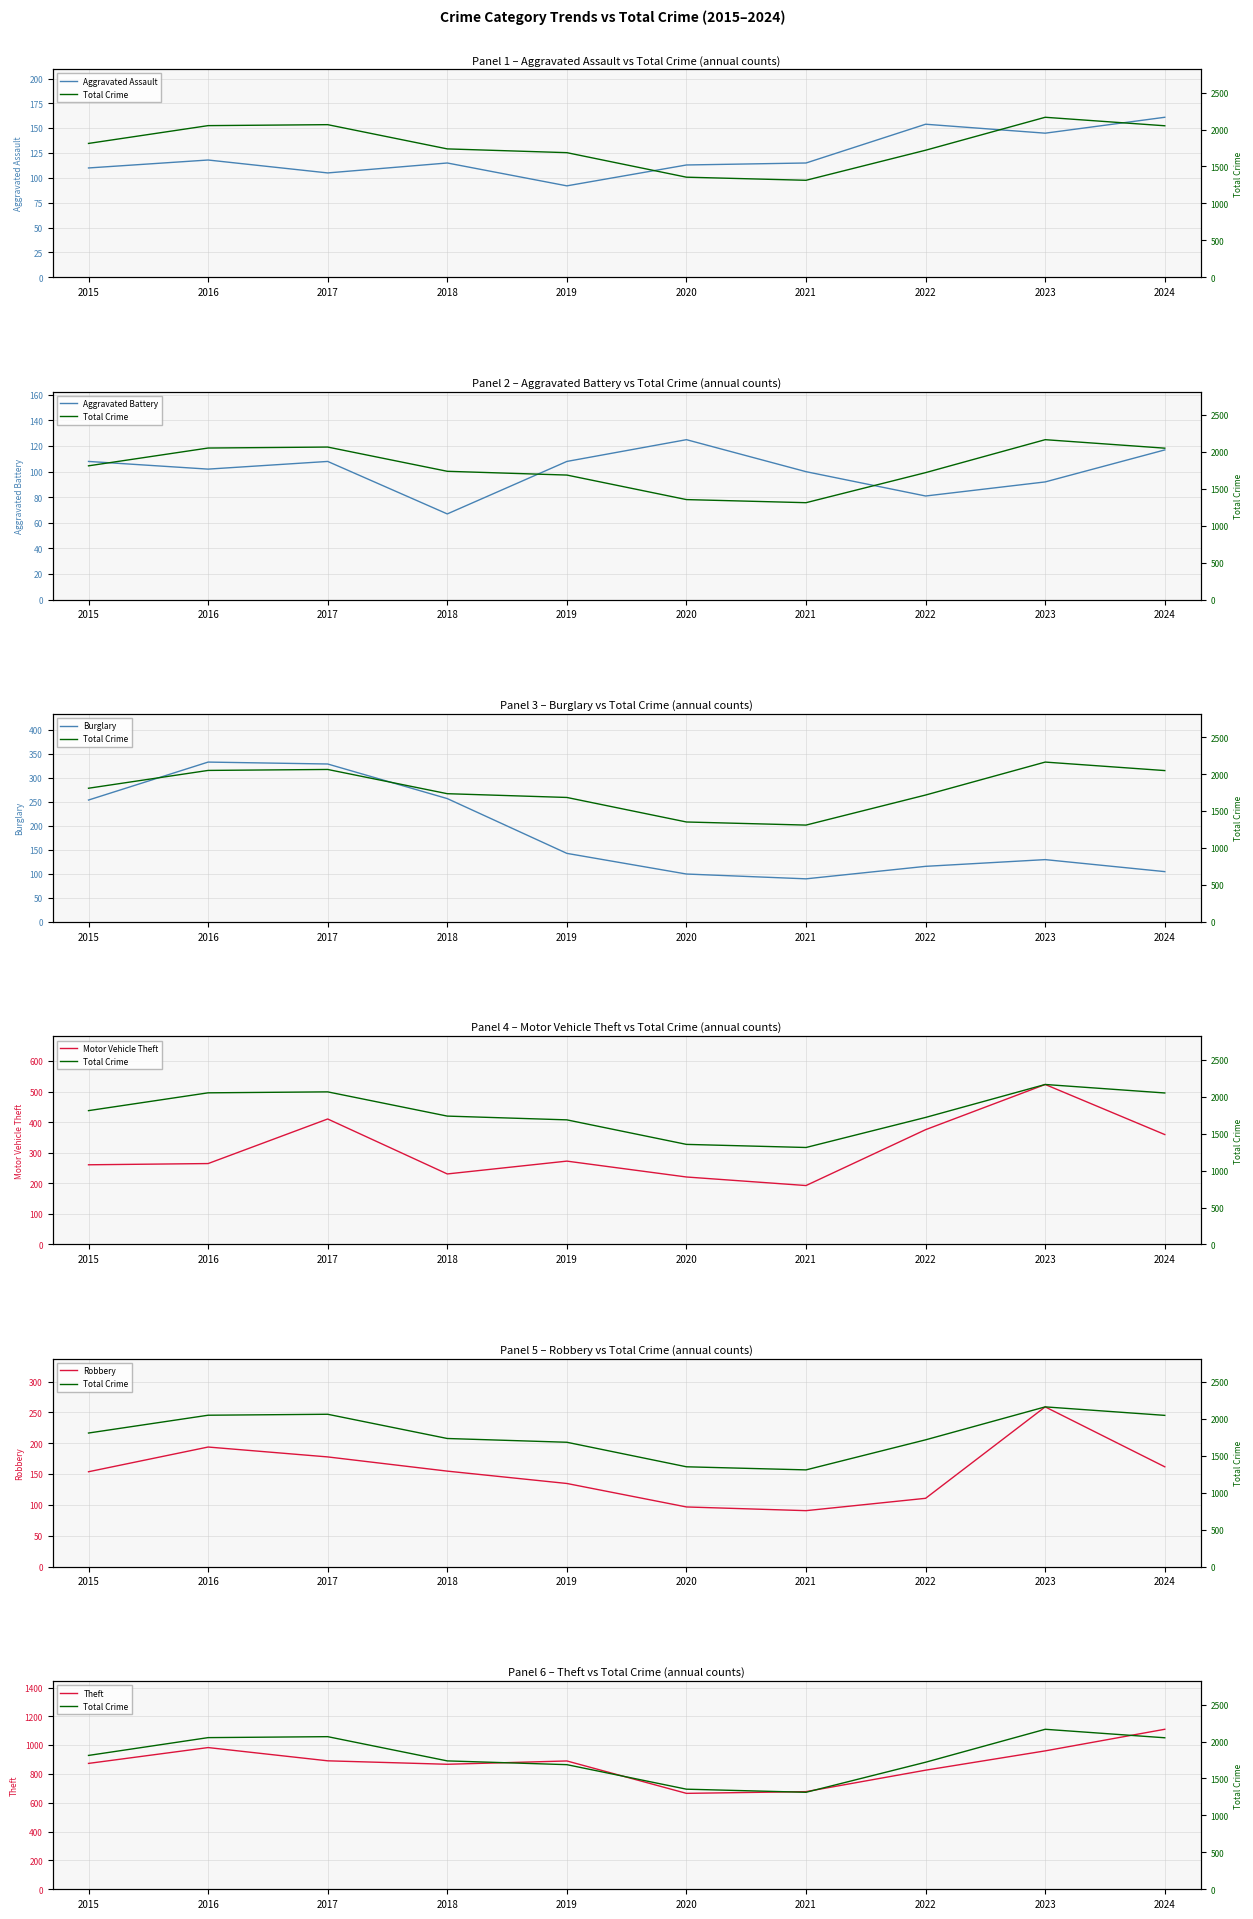

What are all the series names shown in the legend?

Aggravated Assault, Aggravated Battery, Burglary, Motor Vehicle Theft, Robbery, Theft